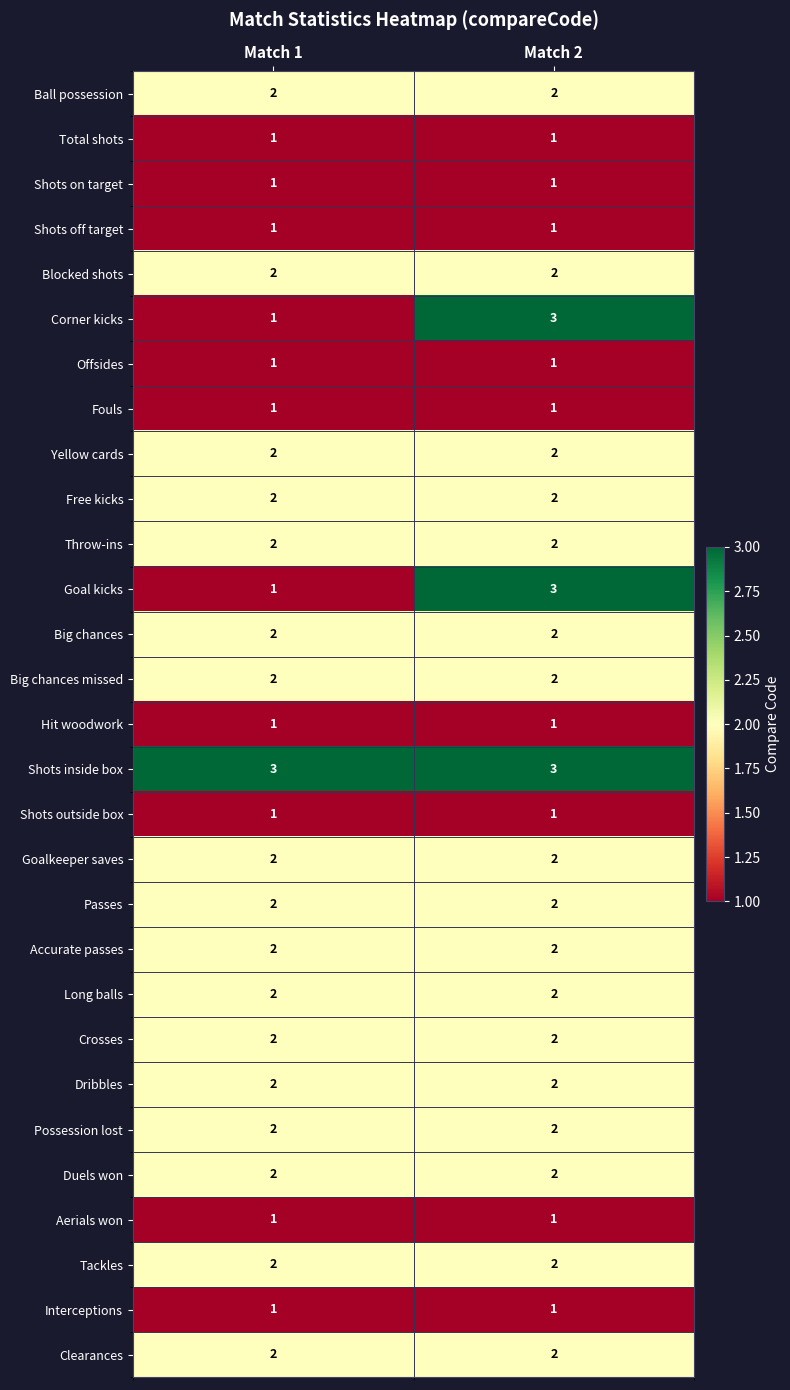

At how many categories does at least one series exceed 2?

2